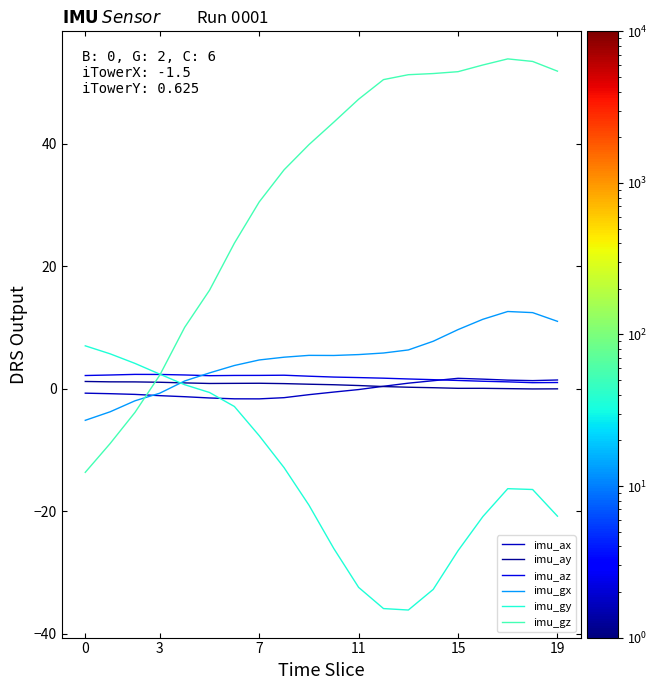

How many lines are shown in the chart?

6